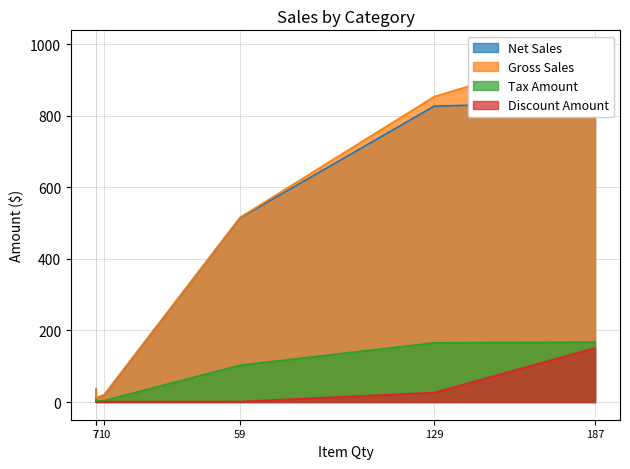

True or false: Discount Amount and Tax Amount cross at least once.

False